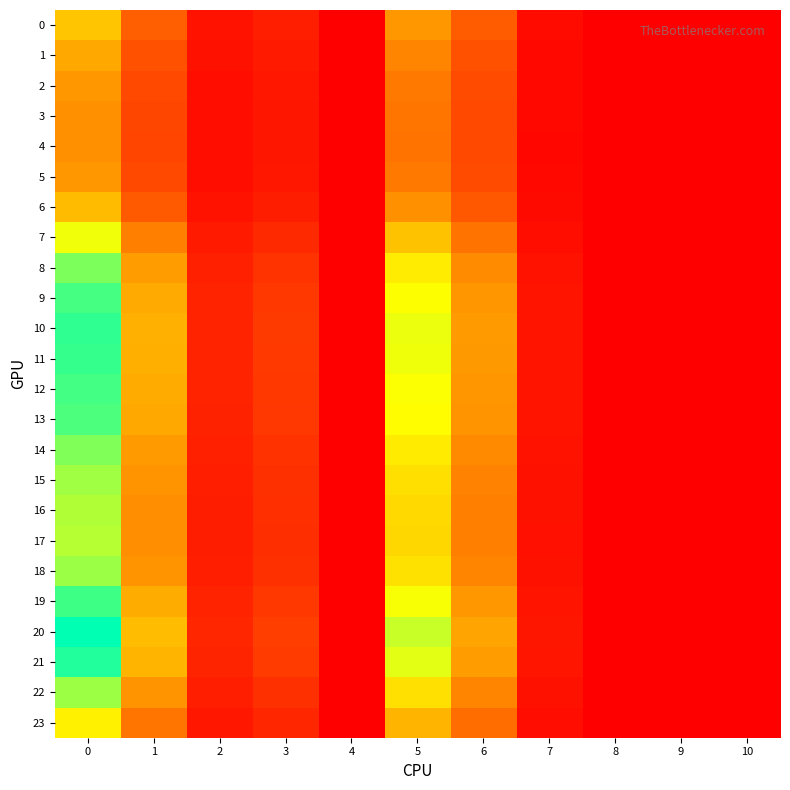

At which category does the chart reach its minimum across all series?

4